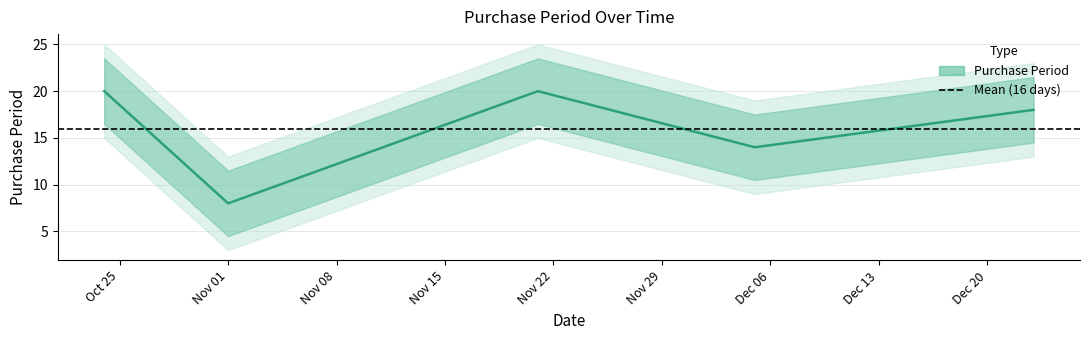

True or false: the data shows 20 at 2016-11-21.

True